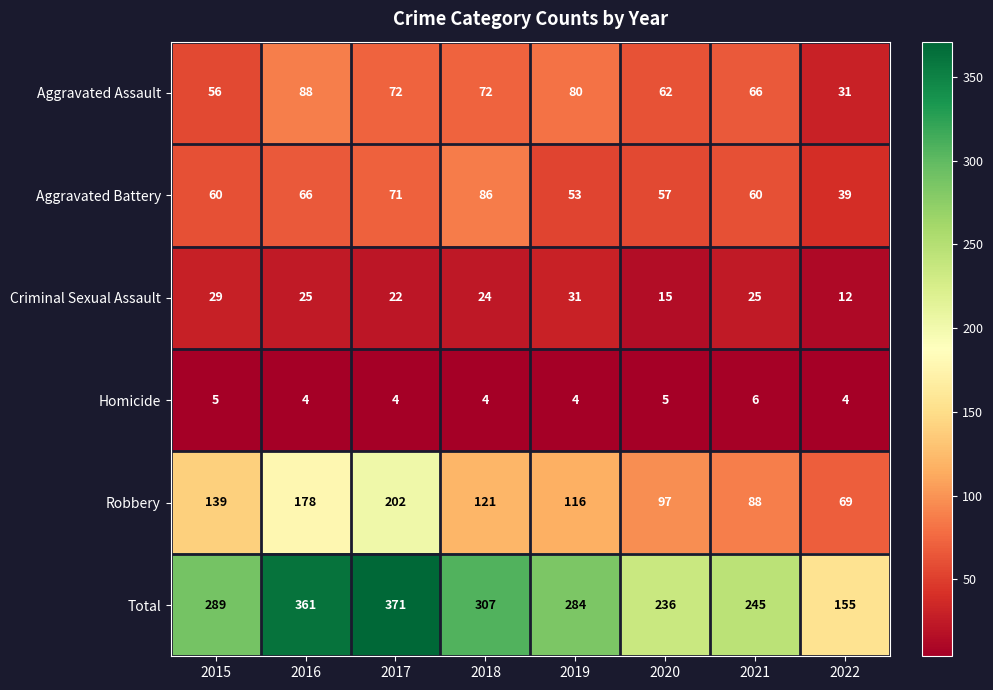

What is the total value across all series at 2015?

578